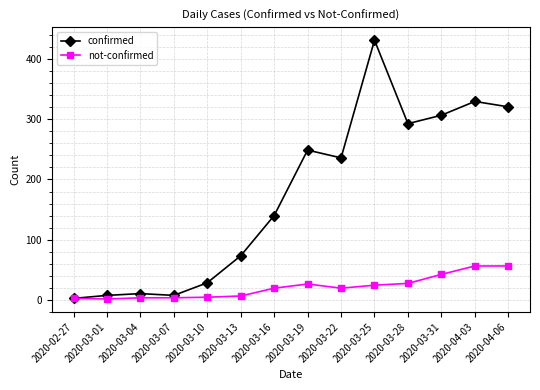

Which series changed the most between 2020-03-28 and 2020-04-03?

confirmed